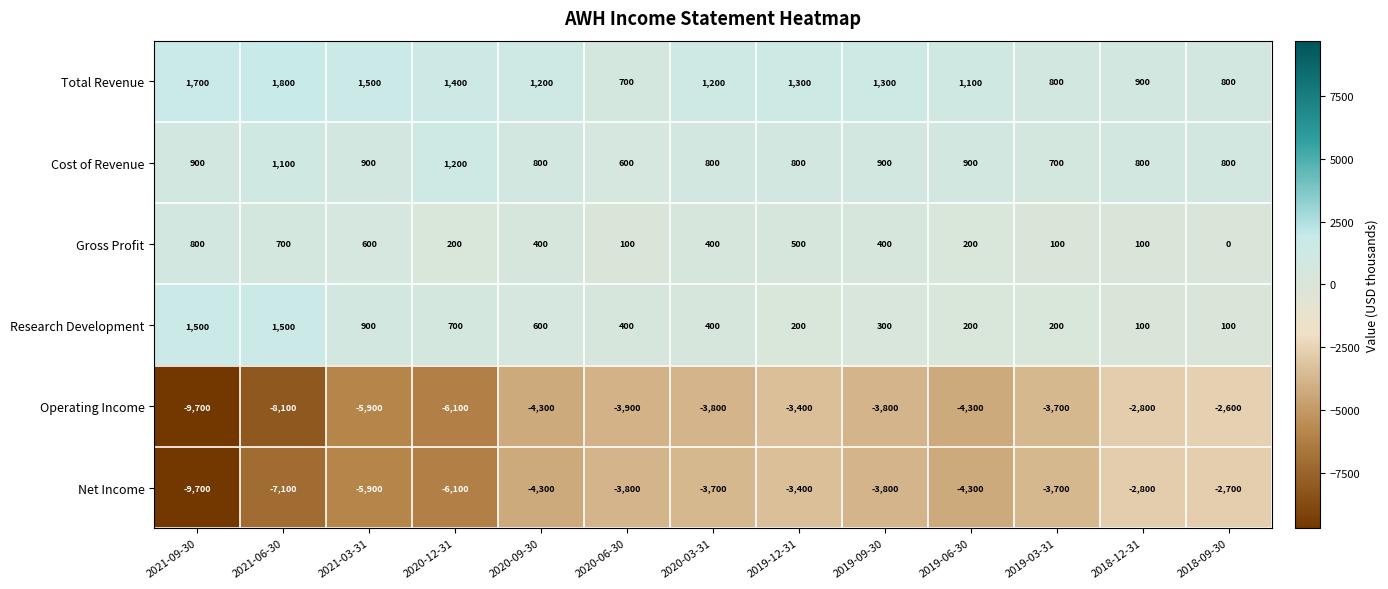

How many distinct data groups are displayed?

6